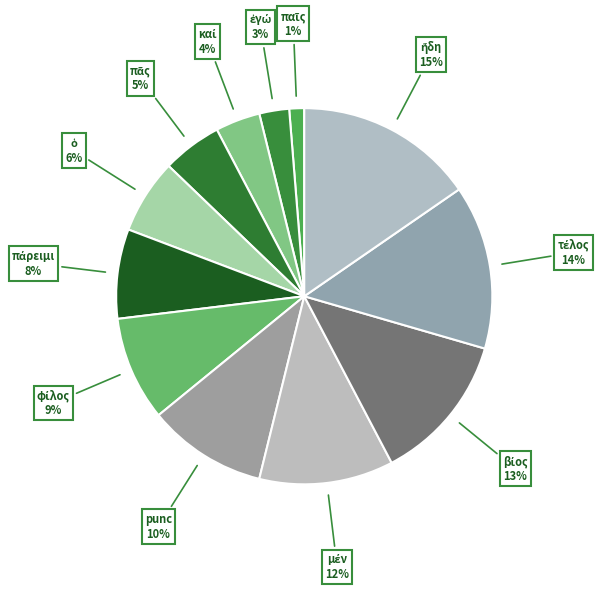

How many segments does this pie chart have?

12